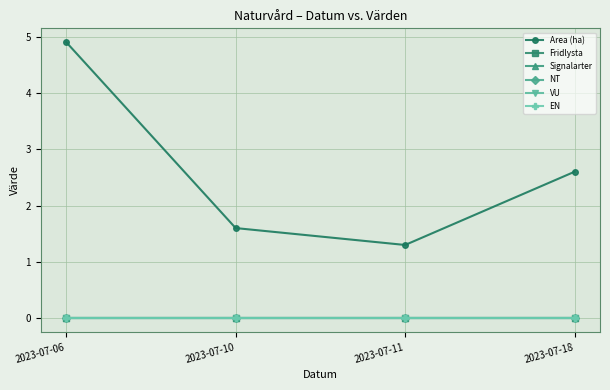

Does the chart have visible grid lines?

Yes